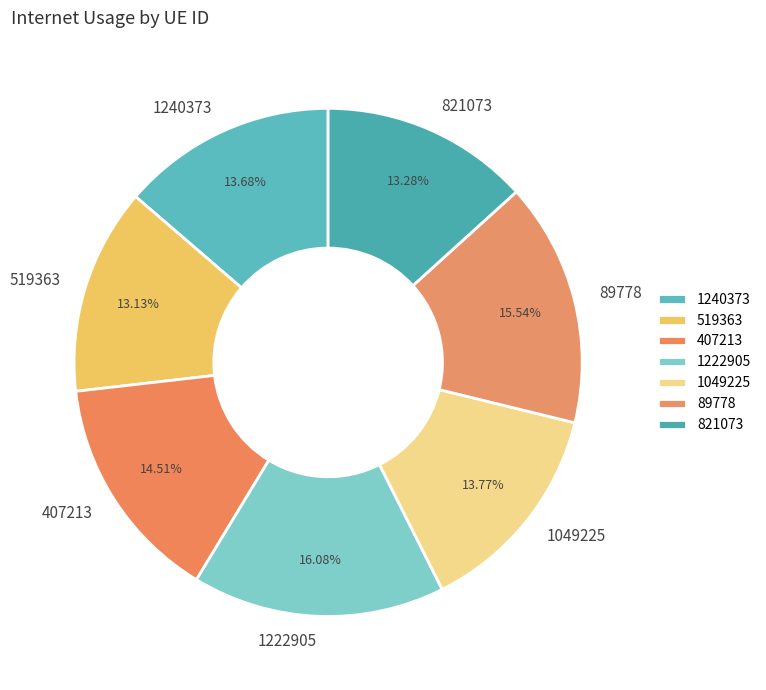

What is the largest slice in the pie chart?

1222905